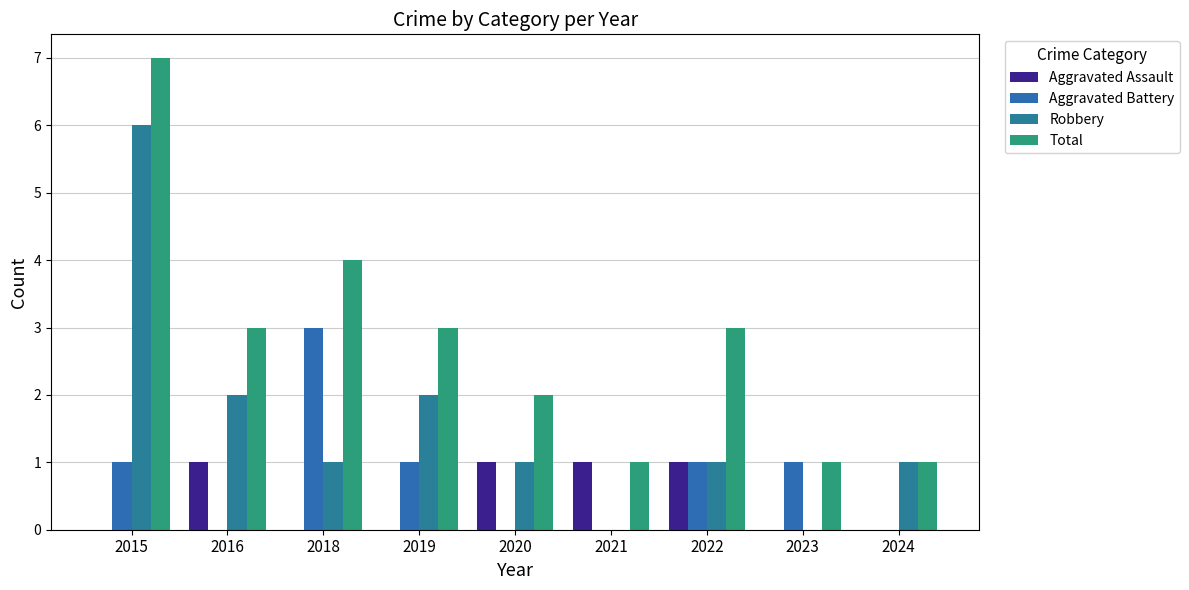

Which category has the highest value across all series?

2015